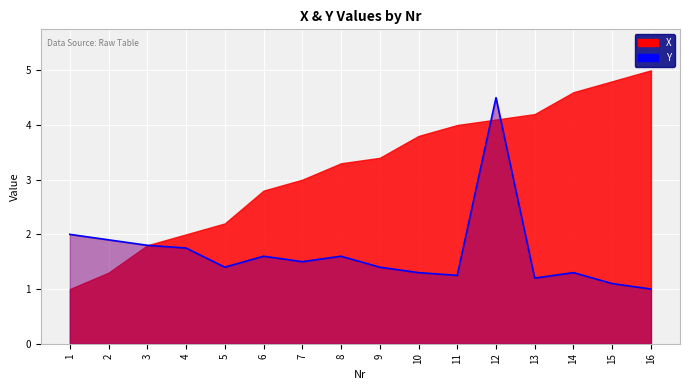

Which category has the lowest value across all series?

16